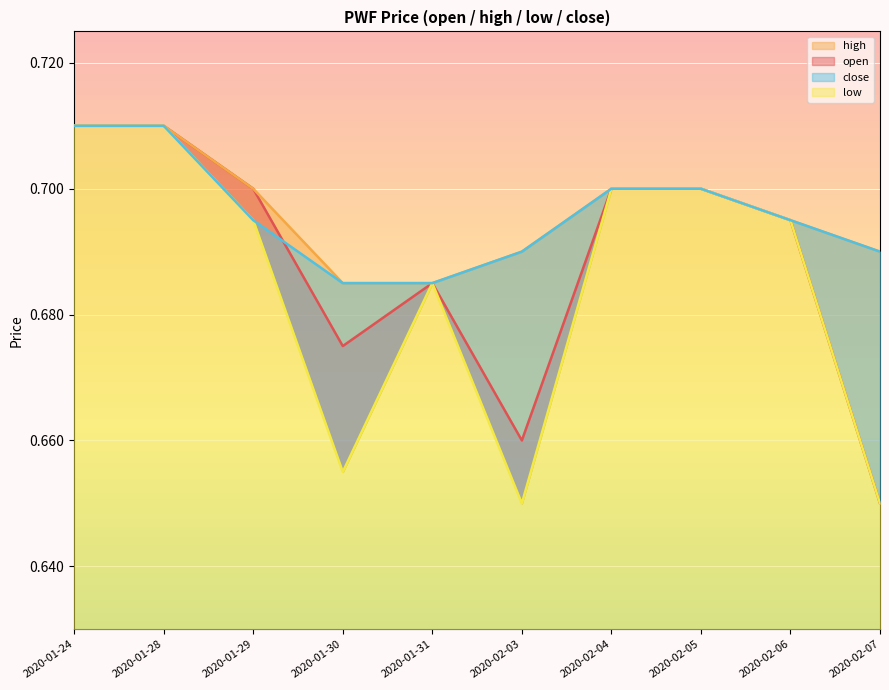

How many close values are between 0 and 1?

10